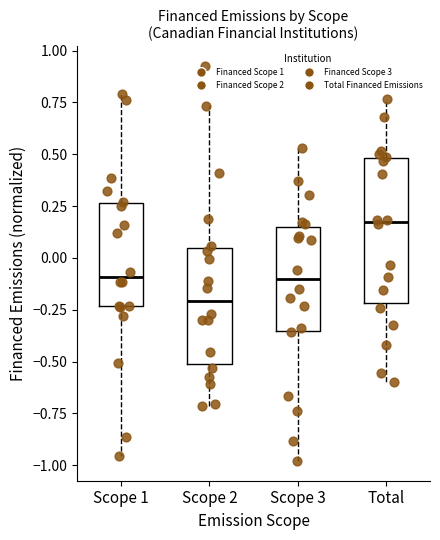

Where does the upper whisker of the box for Total end on the y-axis? The values are not printed on the chart, so give them approximately, as read against the axis.

0.75